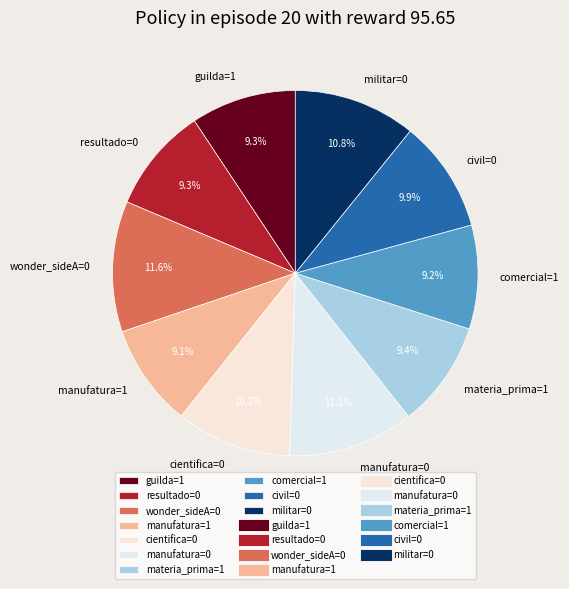

How many slices are in this pie chart?

10